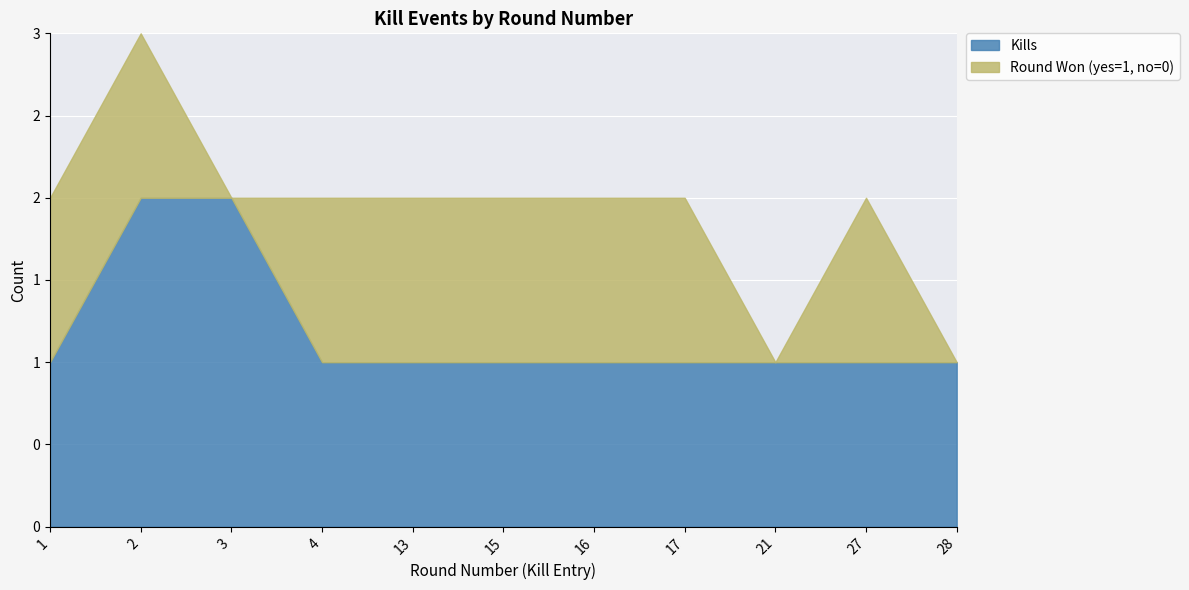

Reading left to right, list all the values displayed in this chart.

Kills: 1	2	2	1	1	1	1	1	1	1	1
Round Won (yes=1, no=0): 1	1	0	1	1	1	1	1	0	1	0